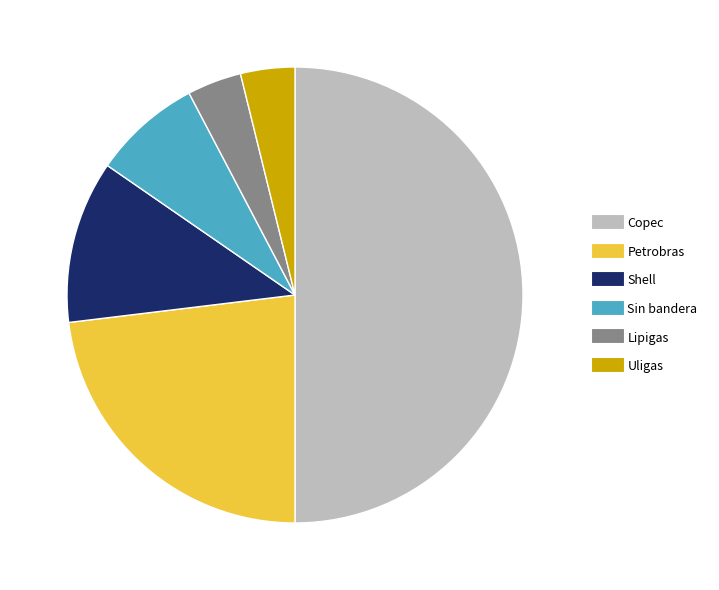

Which slice is the largest?

Copec